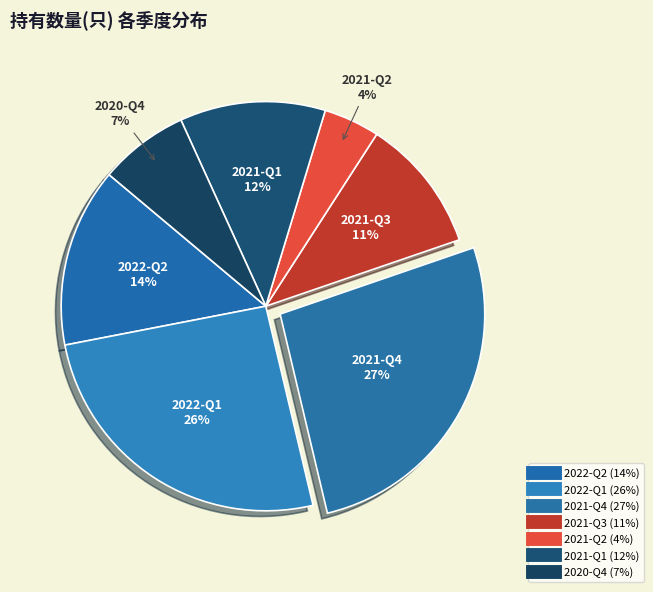

What is the ratio of the value at 2021-Q3 to the value at 2022-Q1?

0.4